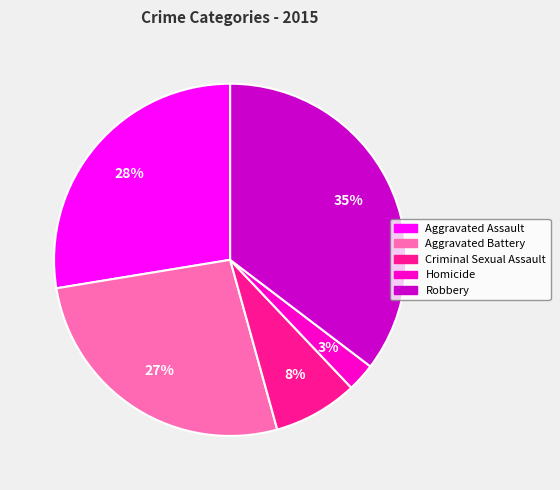

Does Criminal Sexual Assault represent more than half of the total?

No